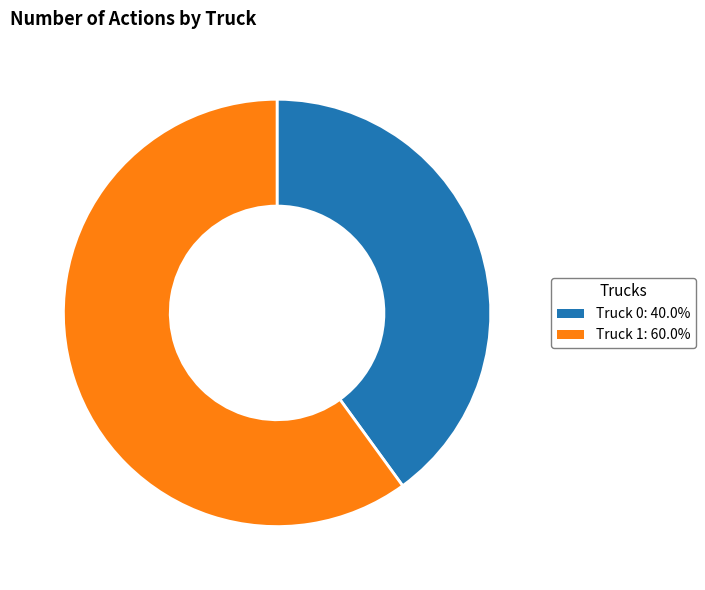

Does Truck 0 represent more than half of the total?

No